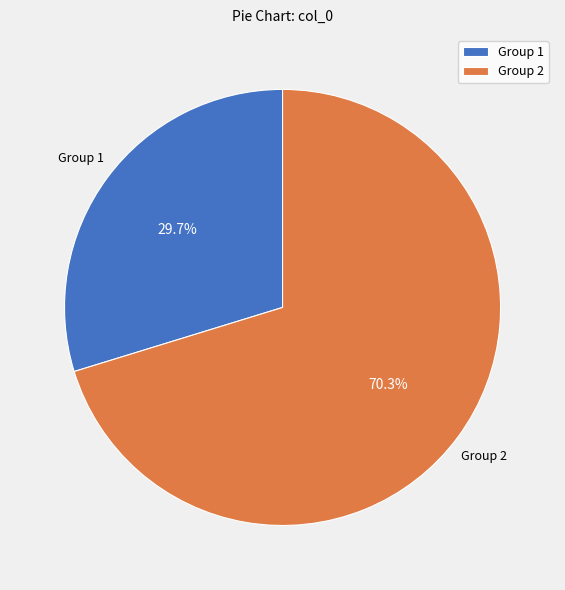

What percentage is NOT represented by Group 1?

70.3%